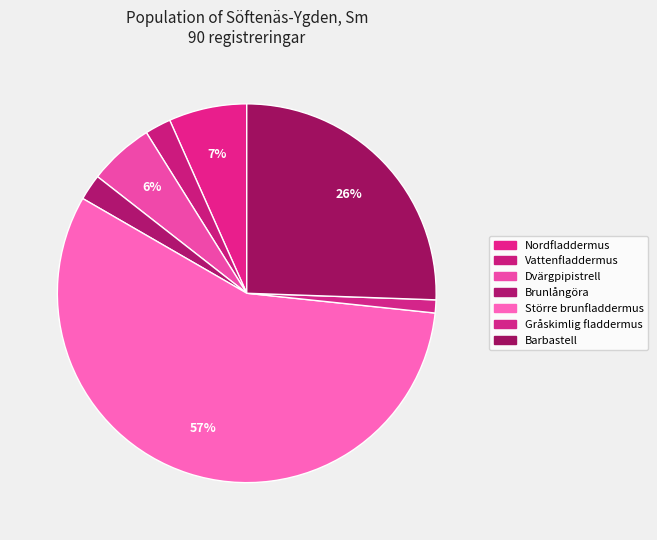

How many slices are in this pie chart?

7